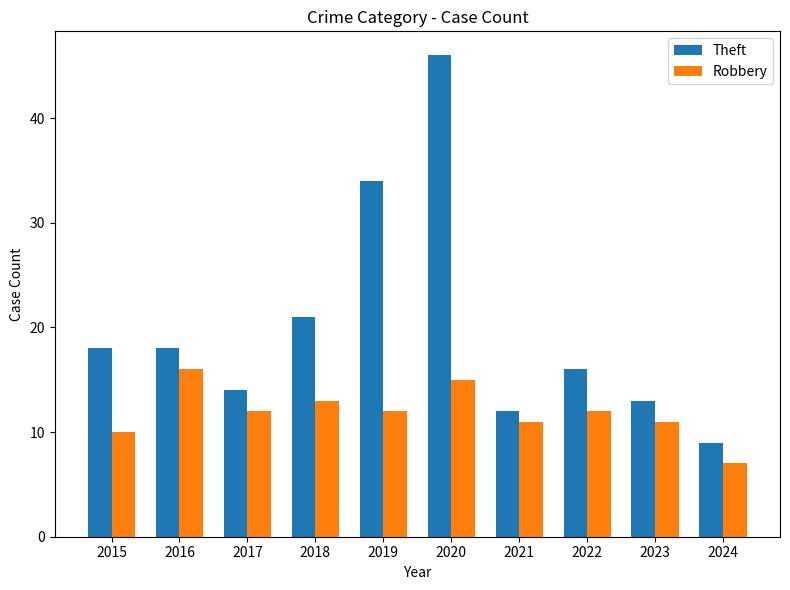

The Theft series shows 15 at 2024. True or false?

False